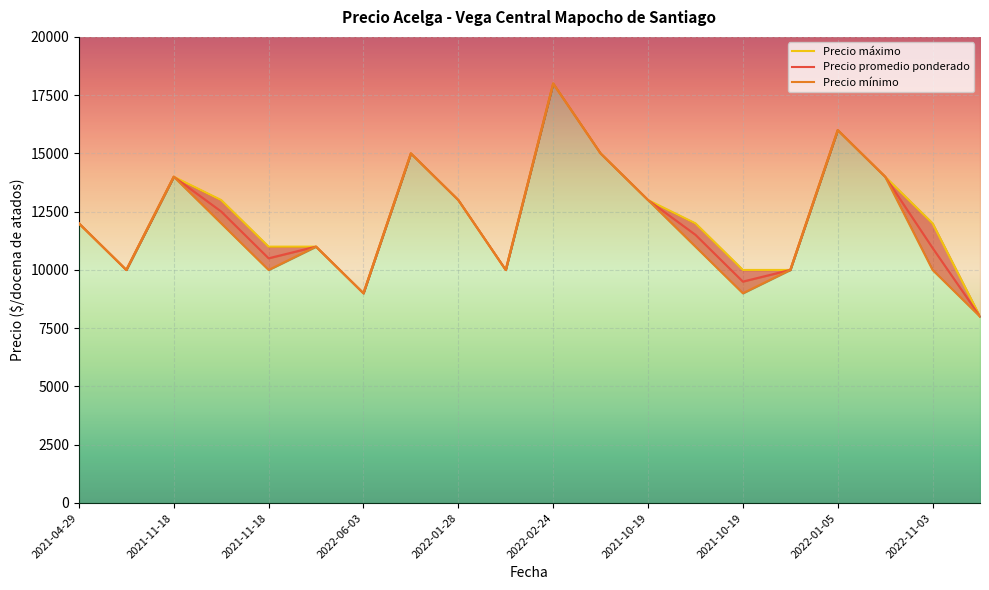

What is the label of the 18th point from the right?

2021-11-18